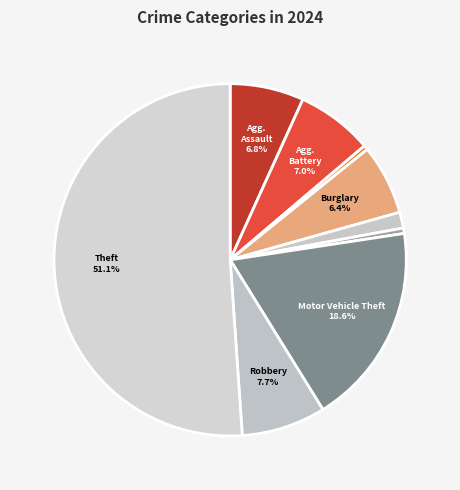

Which category has the biggest portion of the pie?

Theft